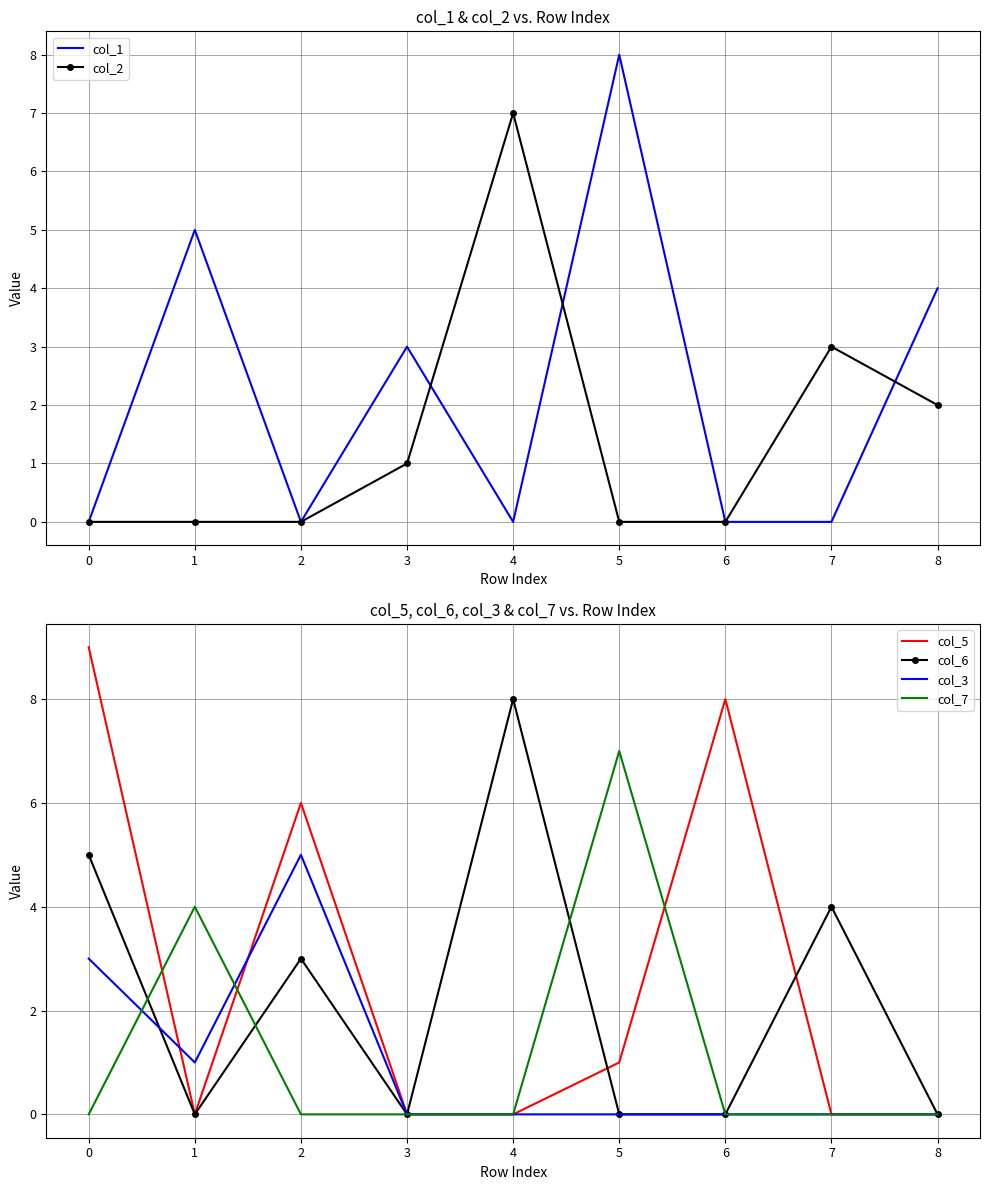

What is the sum of all col_3 values?

9